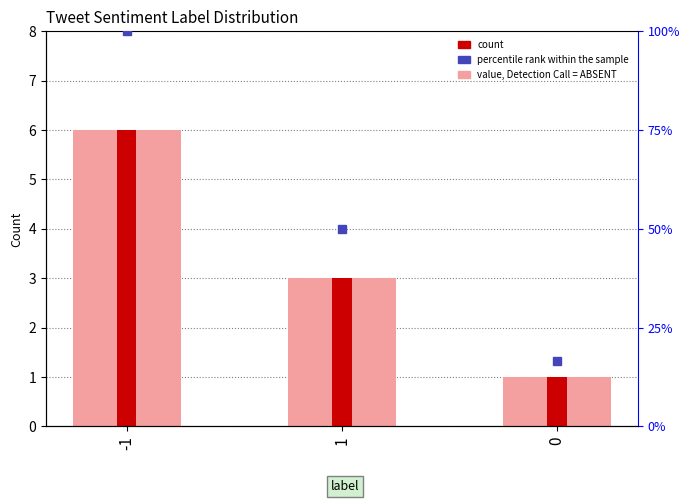

Reading left to right, extract all data points from this chart.

-1=6	1=3	0=1